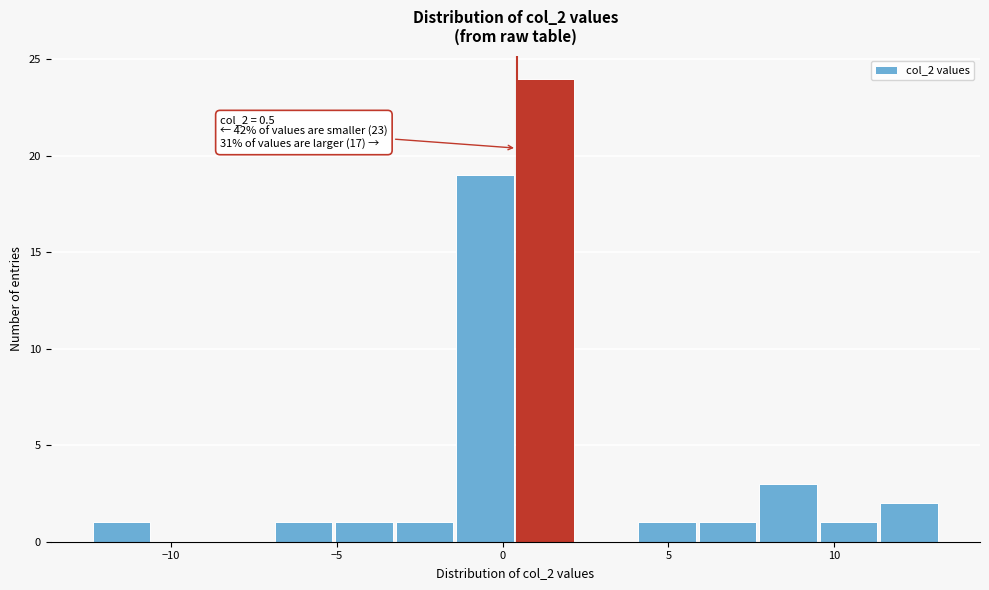

Read against the x-axis, roughly where is the centre of the tallest bar?

1.5